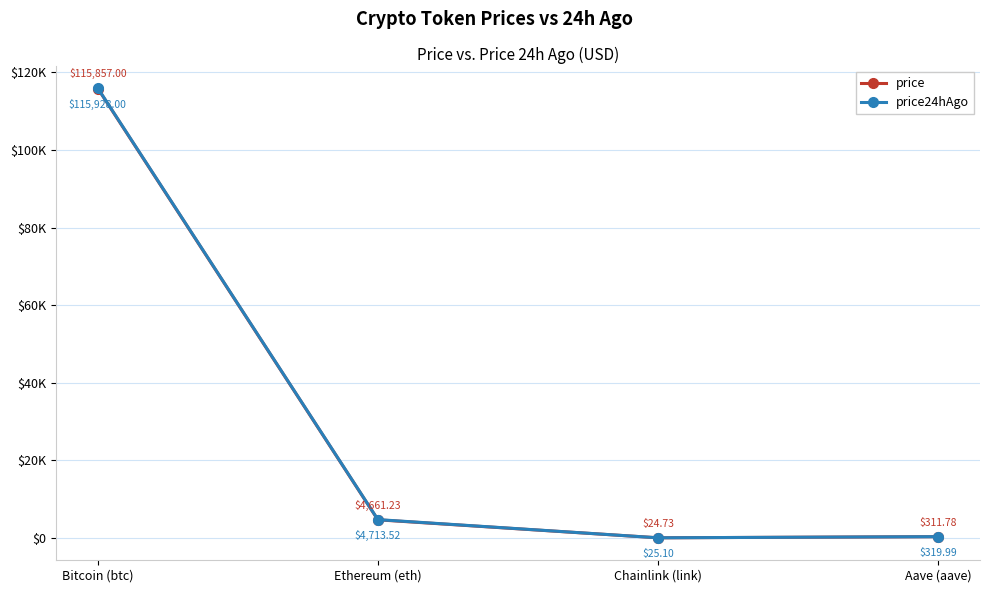

True or false: price and price24hAgo cross at least once.

False